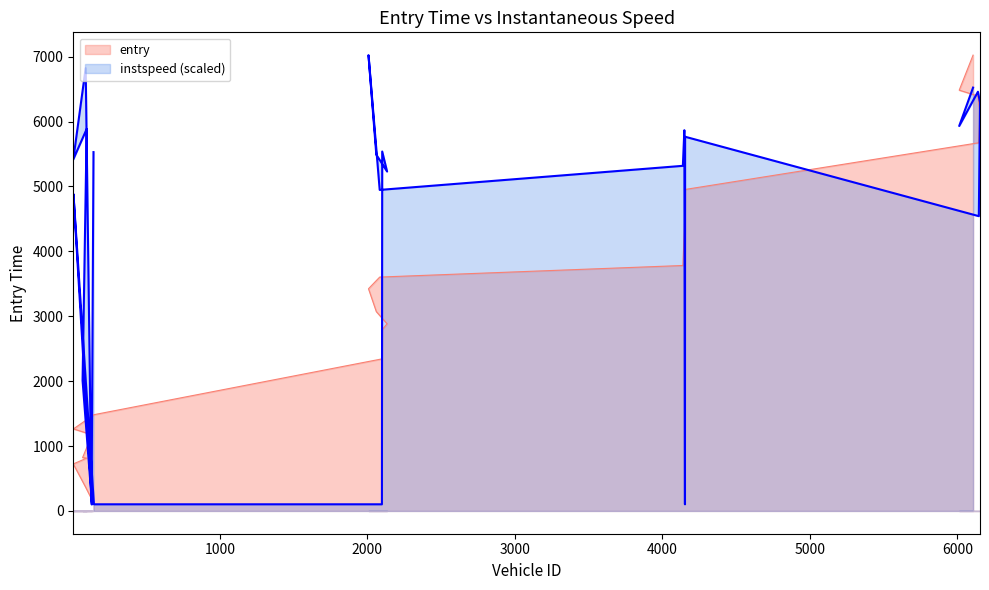

Is it true that entry equals 205.6 at 98?

False